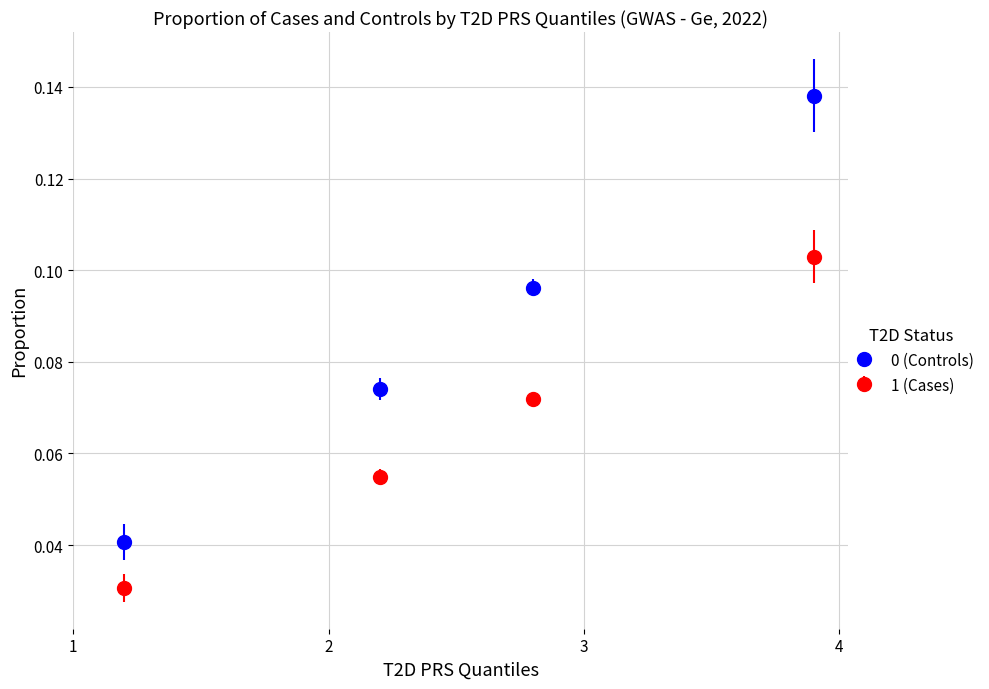

At how many categories does at least one series exceed 0?

4